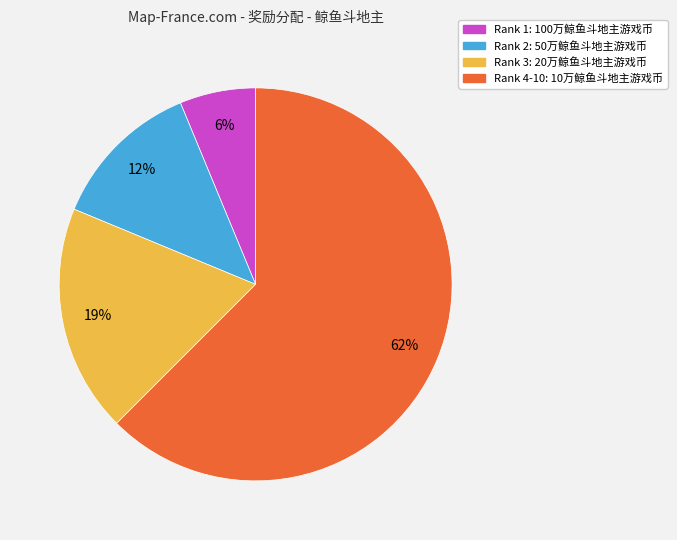

Does any single category account for the majority?

Yes